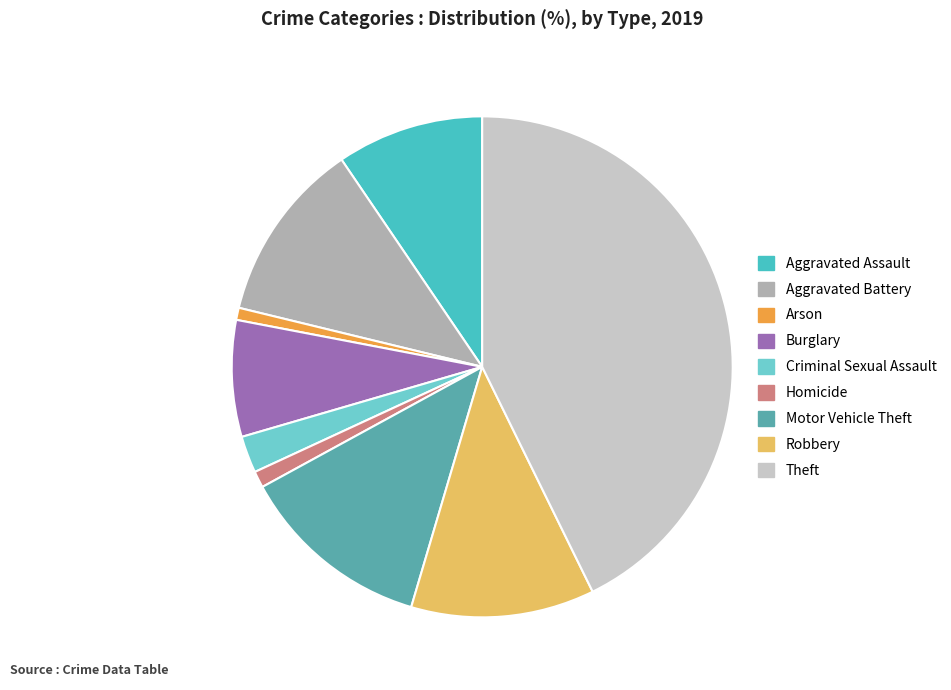

Approximately how many times larger is the value at Burglary compared to Criminal Sexual Assault?

3.2